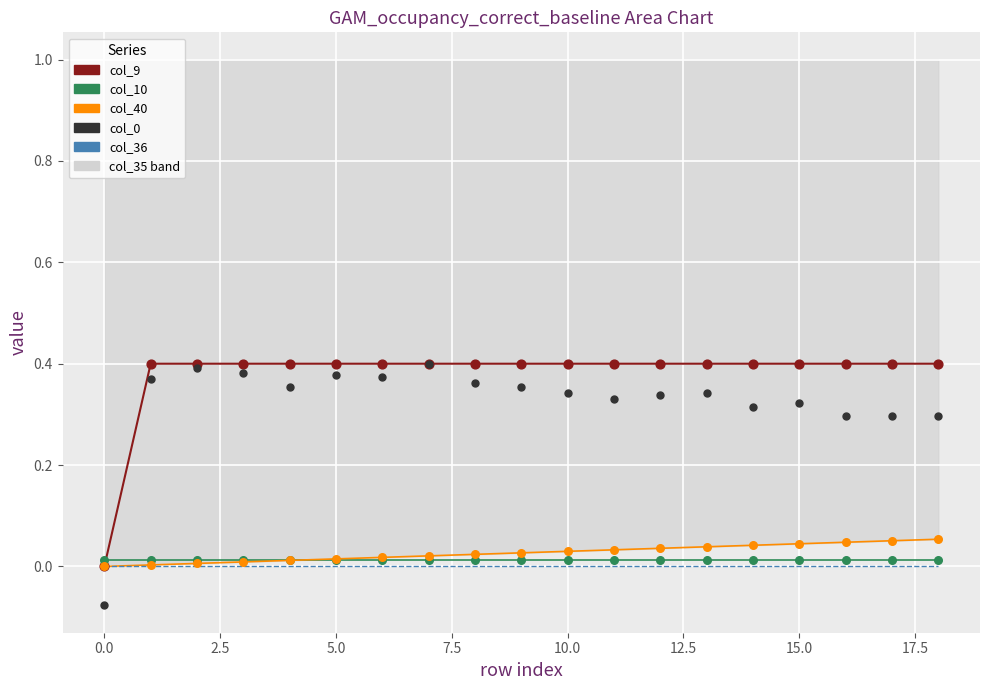

What is the total value across all series at 17?

0.8